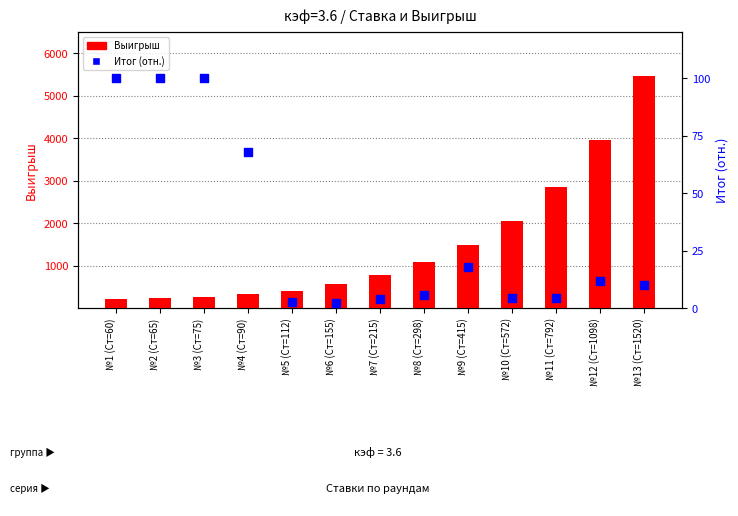

At how many categories does at least one series exceed 2181?

3